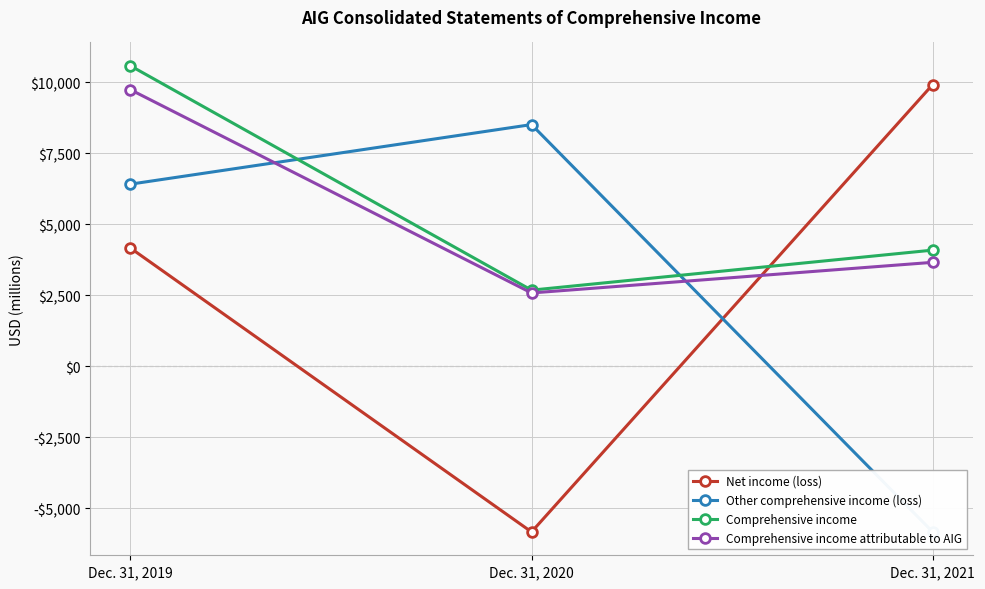

Which series has the widest spread of values?

Net income (loss)